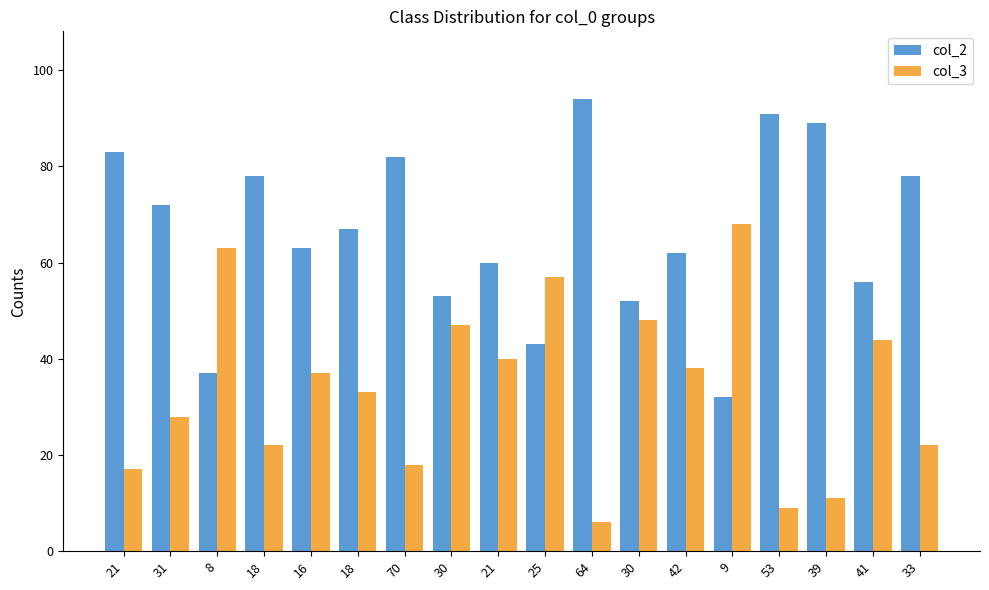

How many groups of bars are there?

18